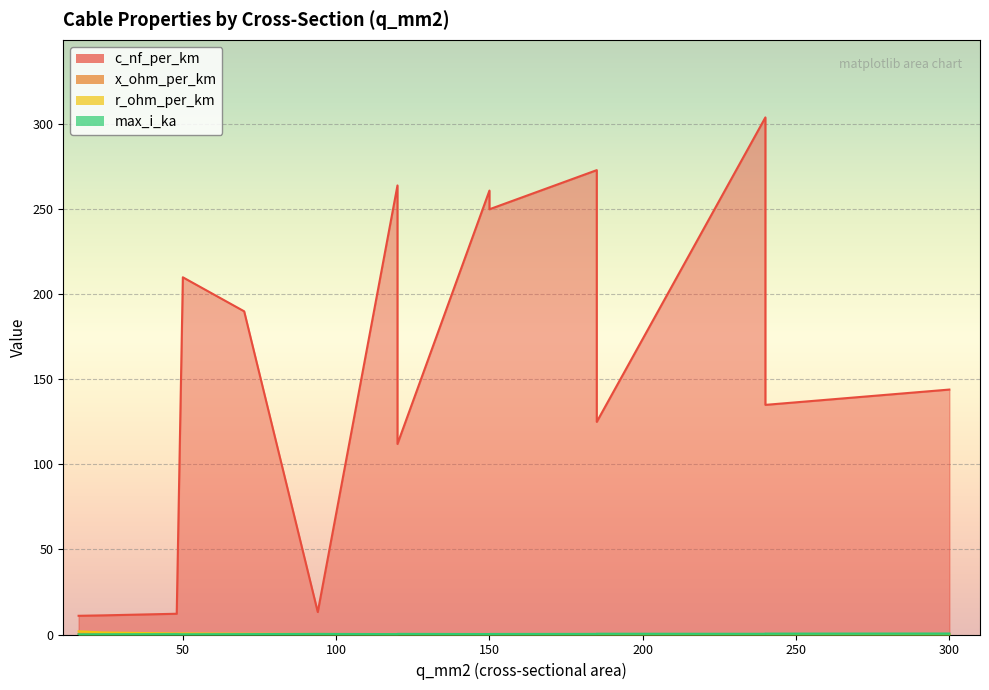

What is the spread (max minus min) of values at 240?

303.9